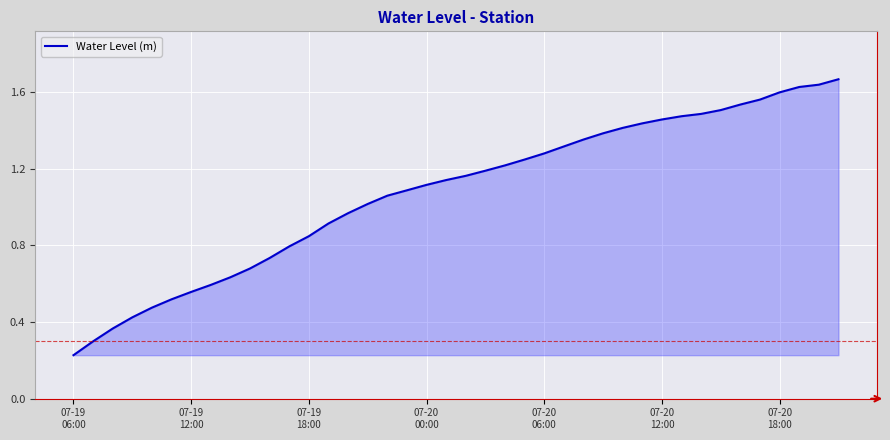

Is this an area chart (filled region under the line)?

Yes